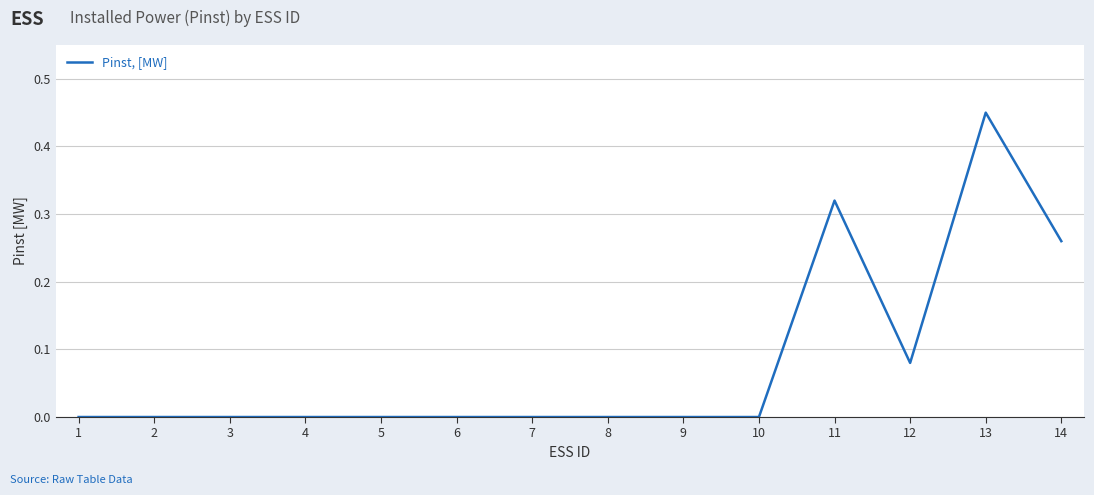

True or false: the data shows 0.2 at 2.

False